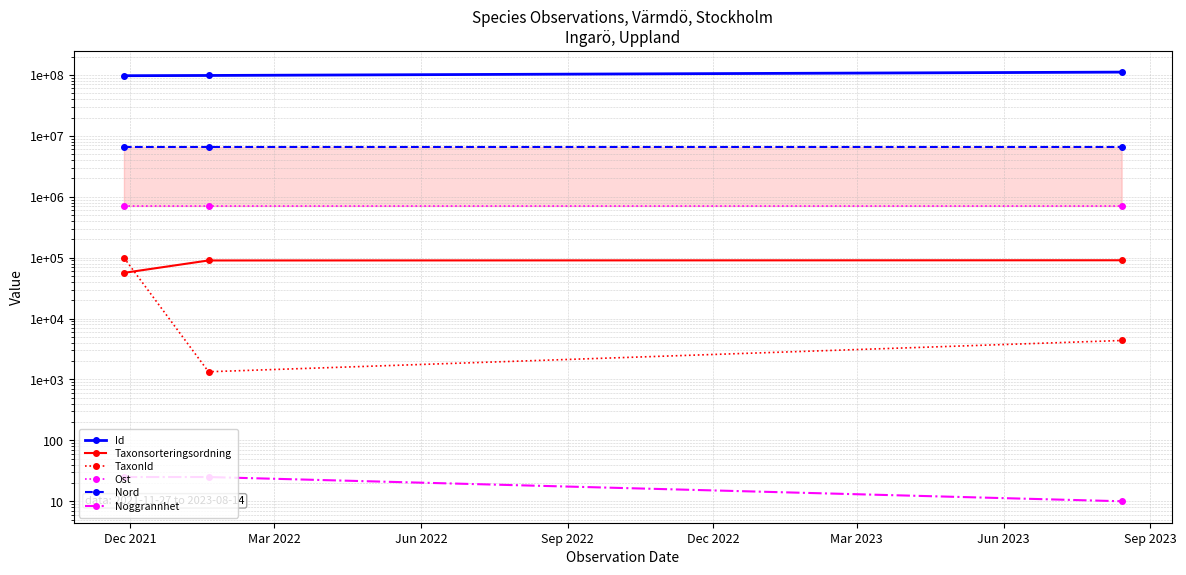

What is the difference between the highest and lowest values at Dec 2021?

97320236.0